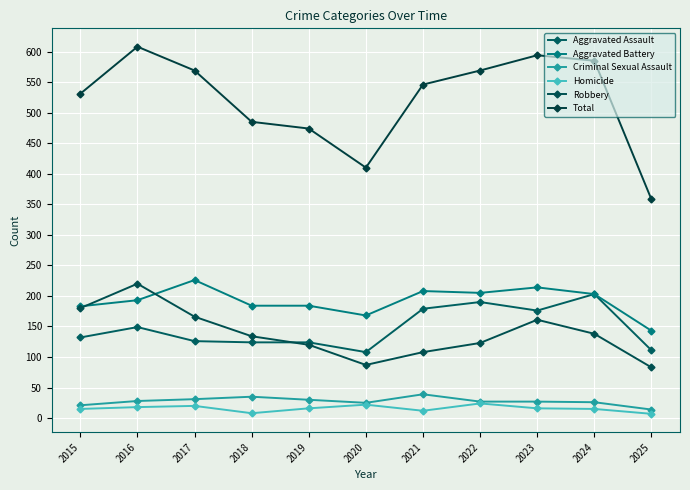

Which category has the highest value across all series?

2016